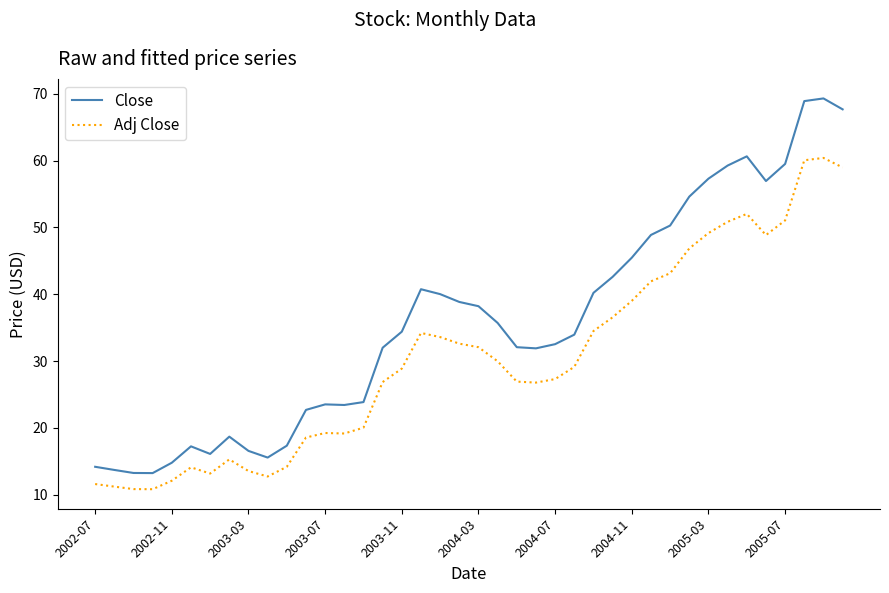

Rank the series by their average value, from lowest to highest.

Adj Close, Close